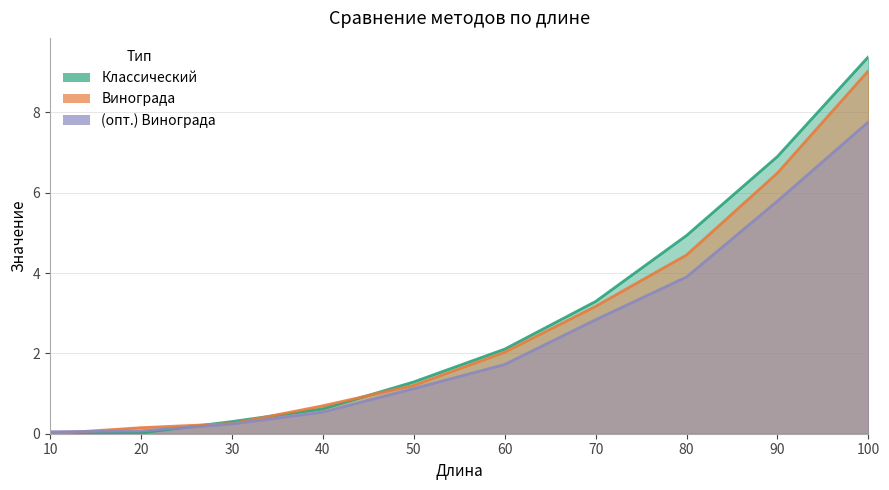

Between 30 and 60, which series saw the biggest shift?

Классический